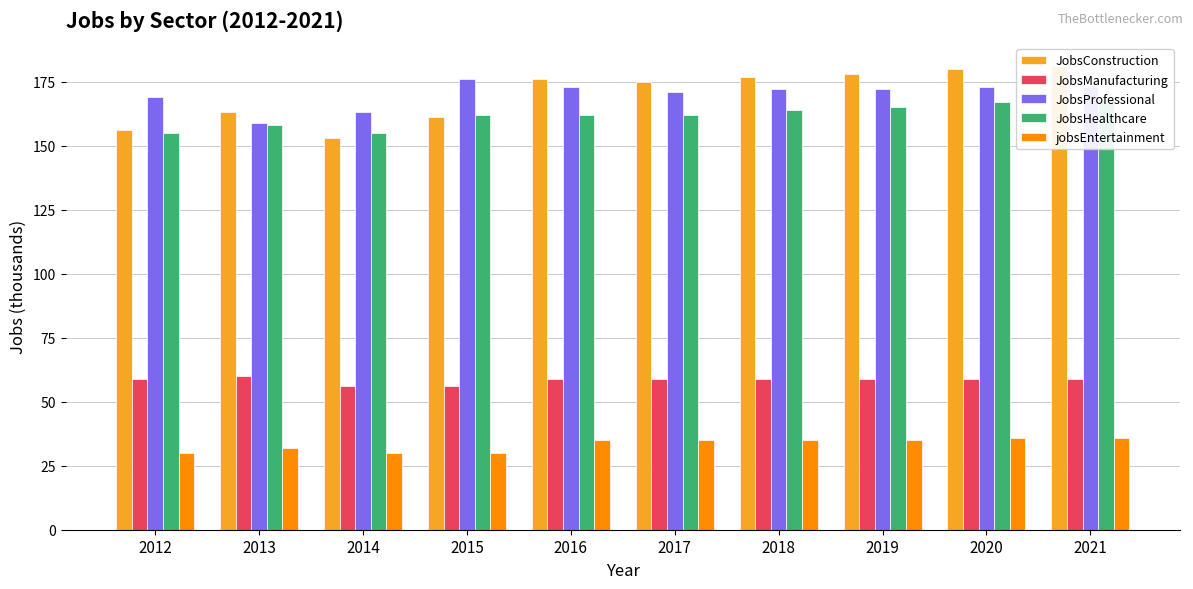

How many values in the JobsHealthcare series exceed 162?

4